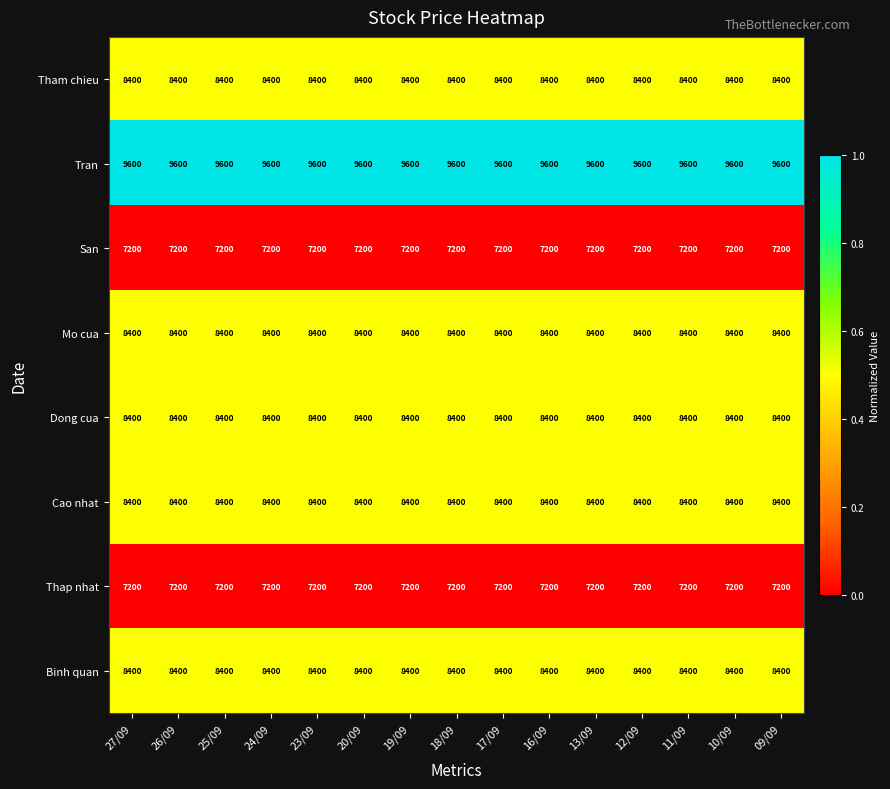

What is the sum of the Tran values at 16/09 and 25/09?

19200